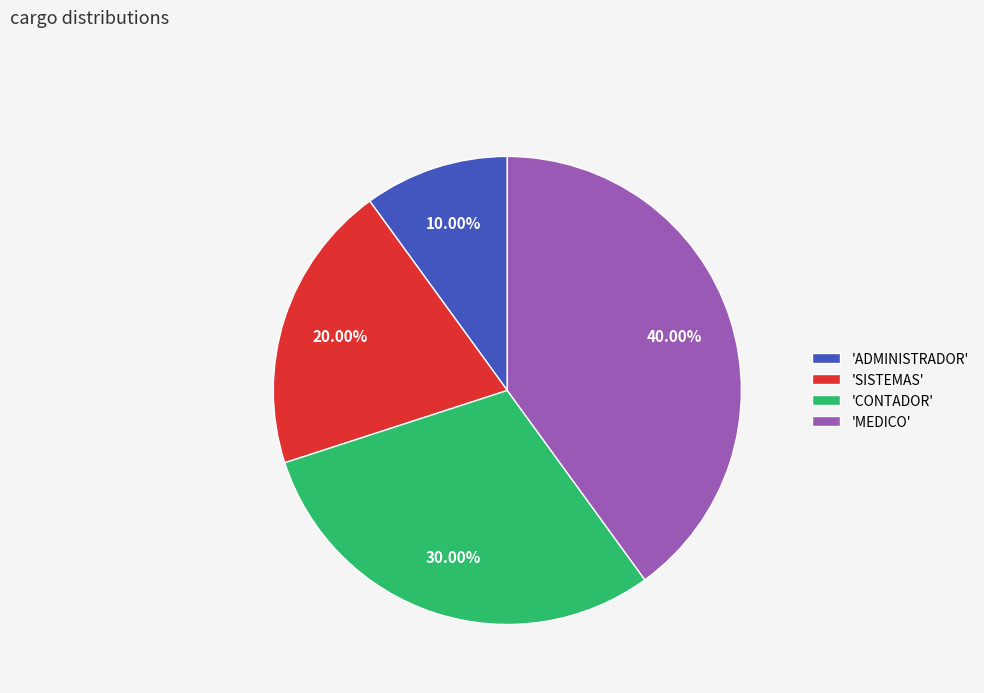

Which has a higher value, 'CONTADOR' or 'MEDICO'?

'MEDICO'